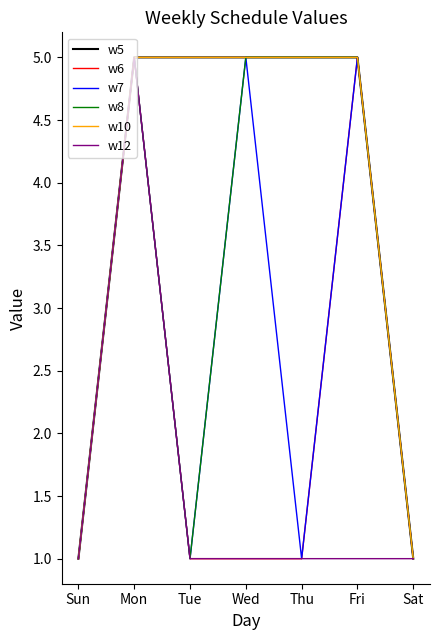

True or false: w12 and w8 intersect in this chart.

False